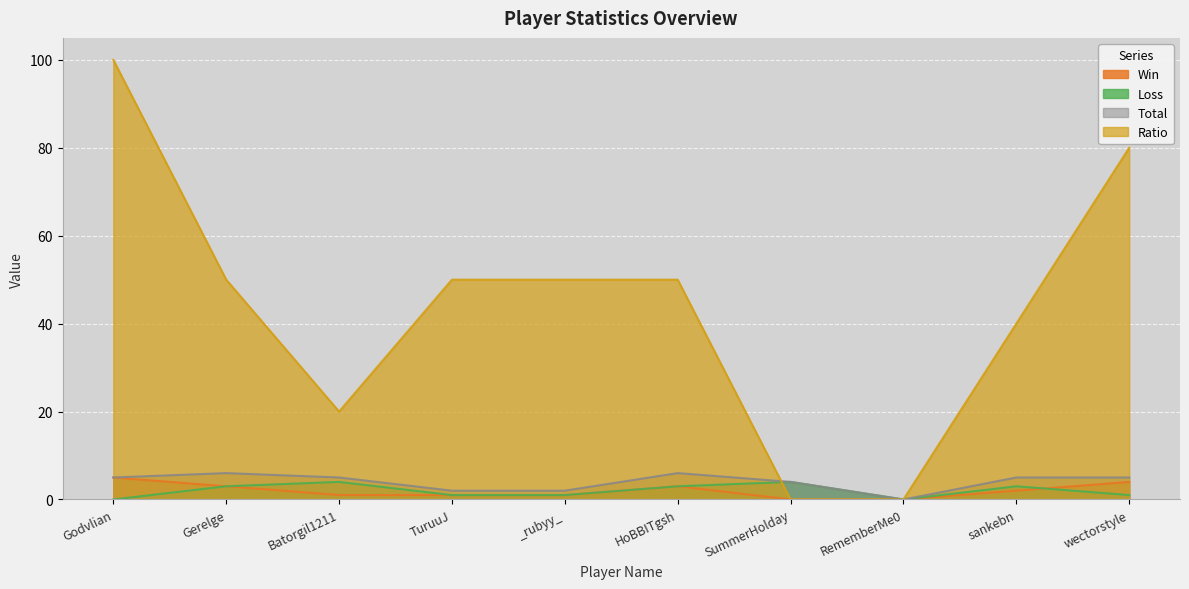

How many lines are shown in the chart?

4